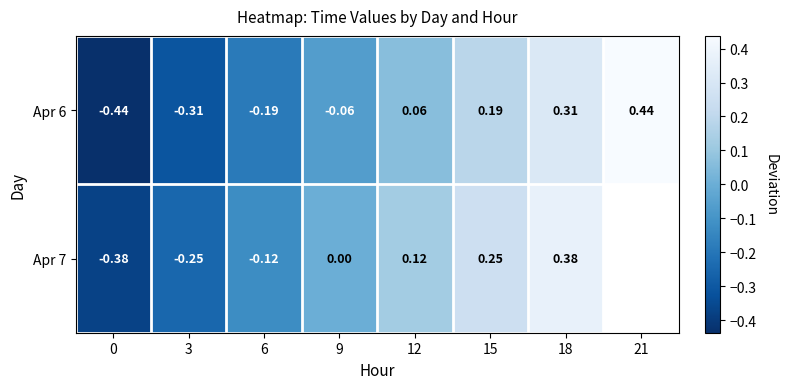

Where does the Apr 6 series first go above 0?

12